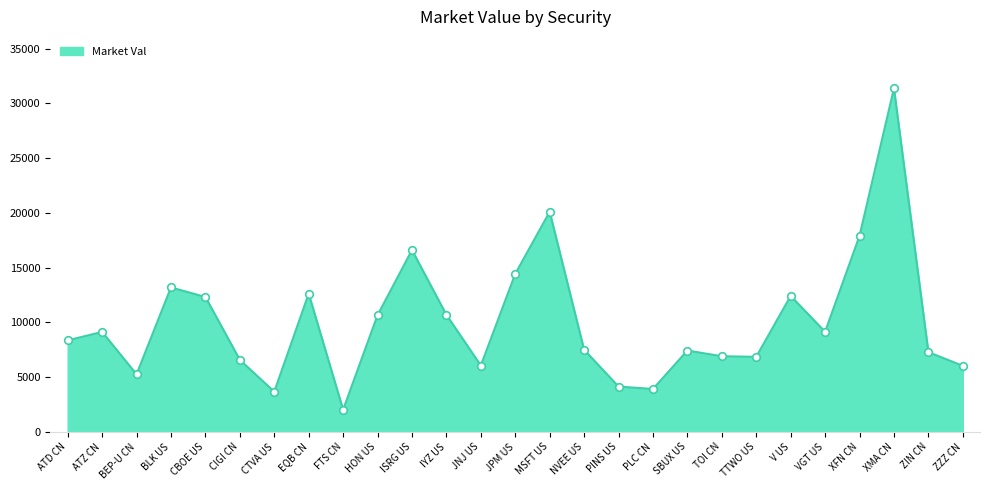

Between XFN CN and VGT US, which is larger?

XFN CN